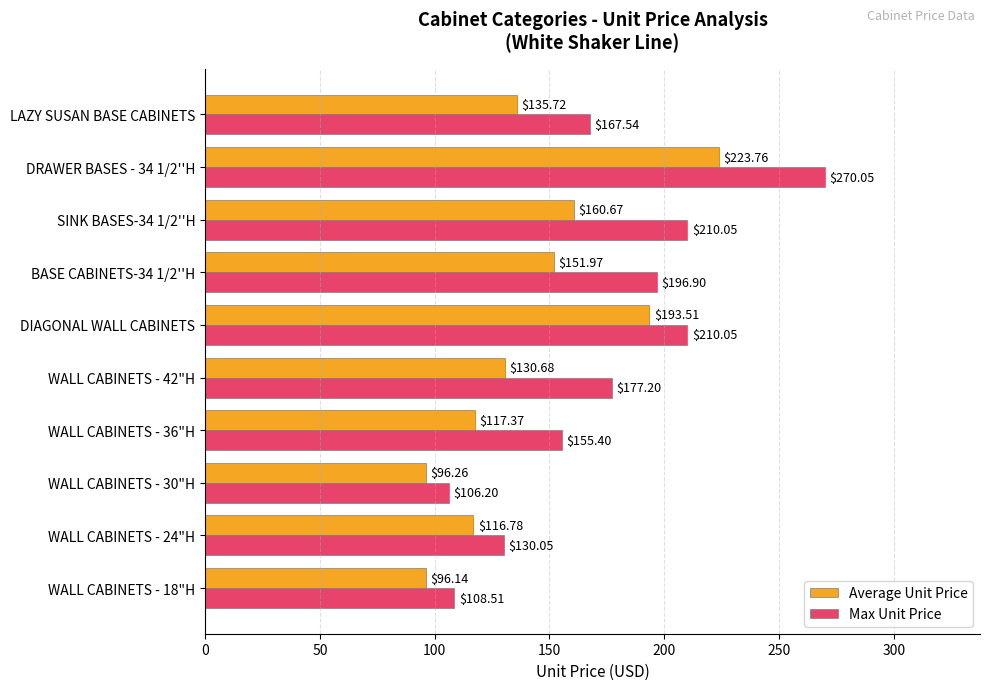

What is the difference between the highest and lowest values at WALL CABINETS - 18"H?

12.4